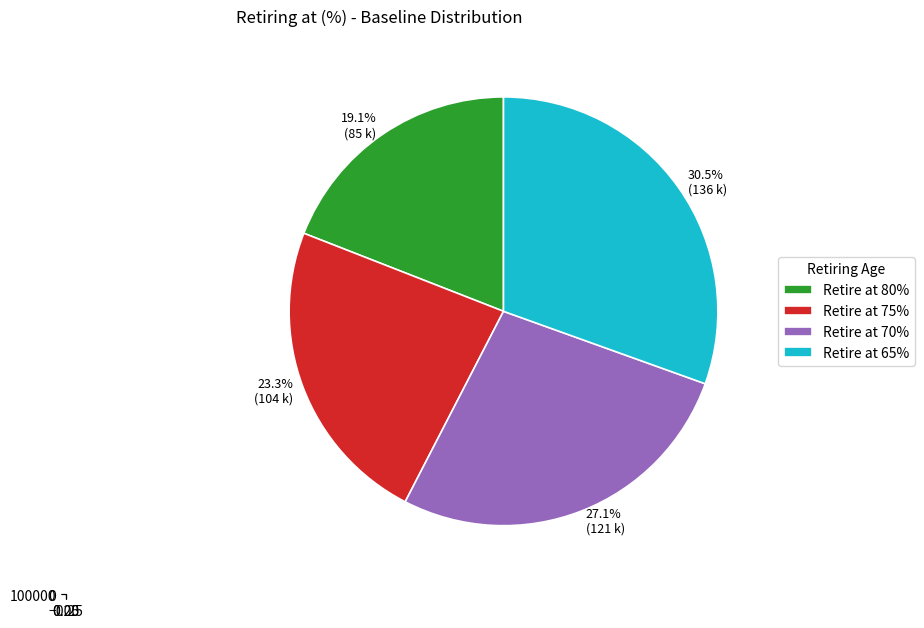

What is the smallest slice in the pie chart?

80%